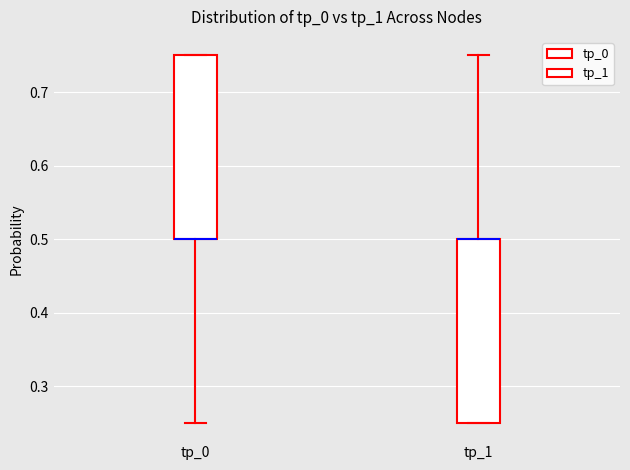

Where is the lower edge of the box for tp_0 on the y-axis? The values are not printed on the chart, so give them approximately, as read against the axis.

0.50